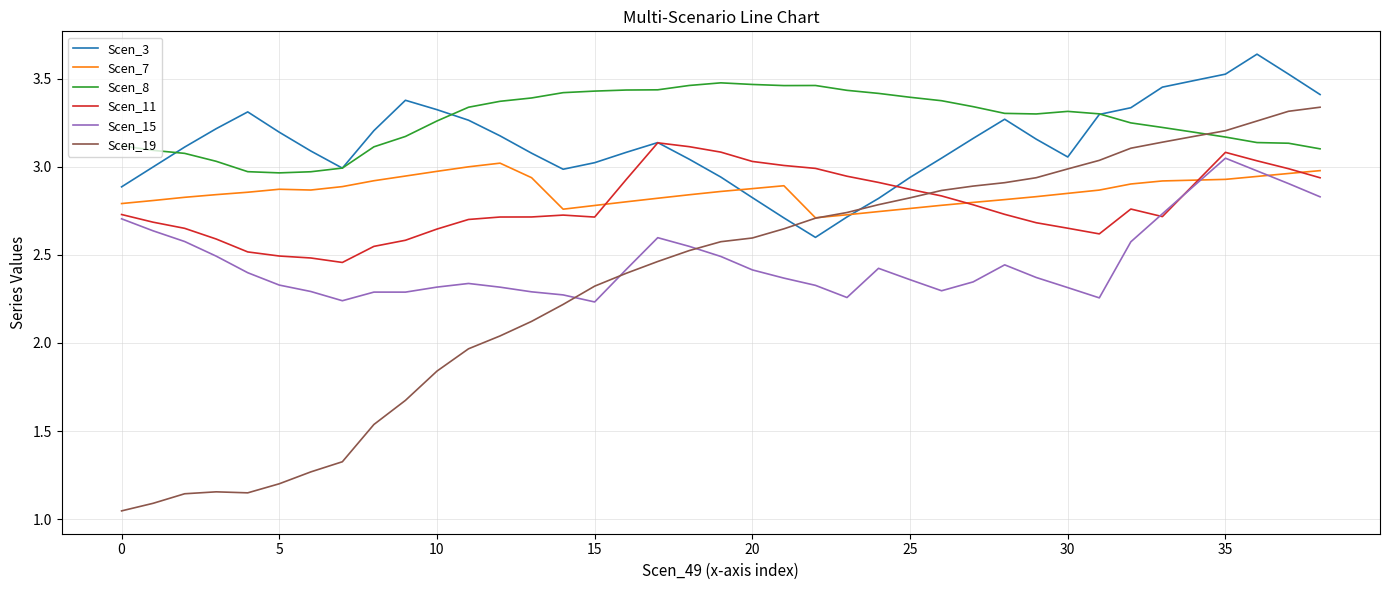

Which series has the widest spread of values?

Scen_19